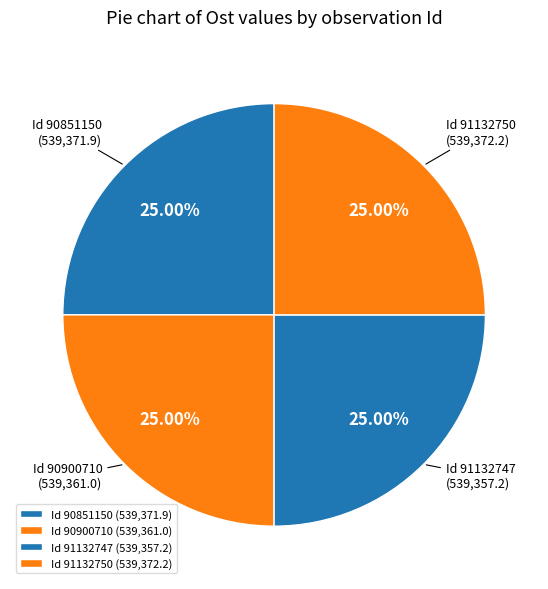

Is there a majority slice in this chart?

No